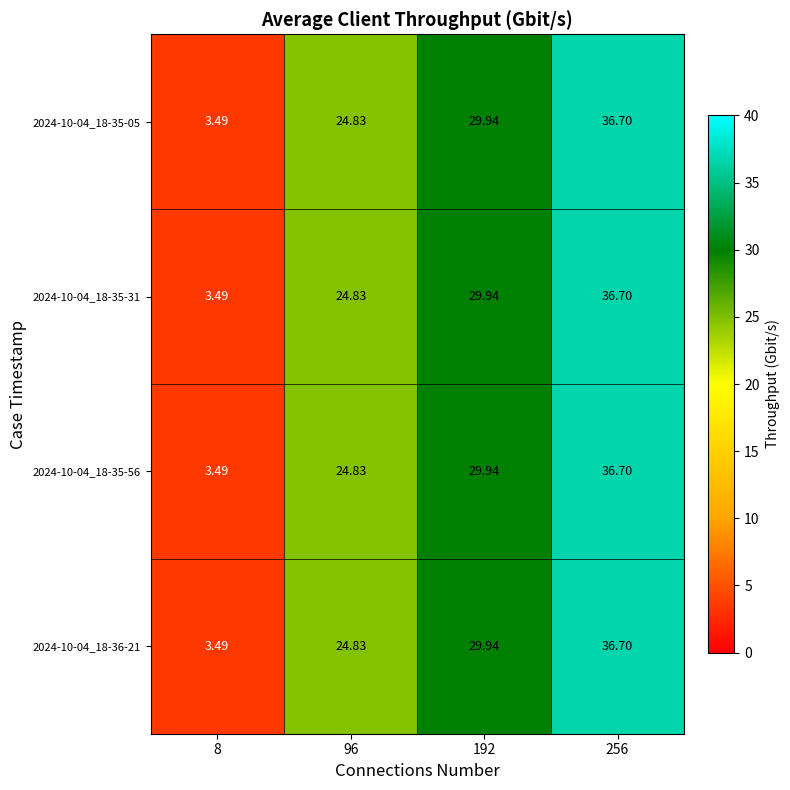

What is the maximum value shown in the chart?

36.7